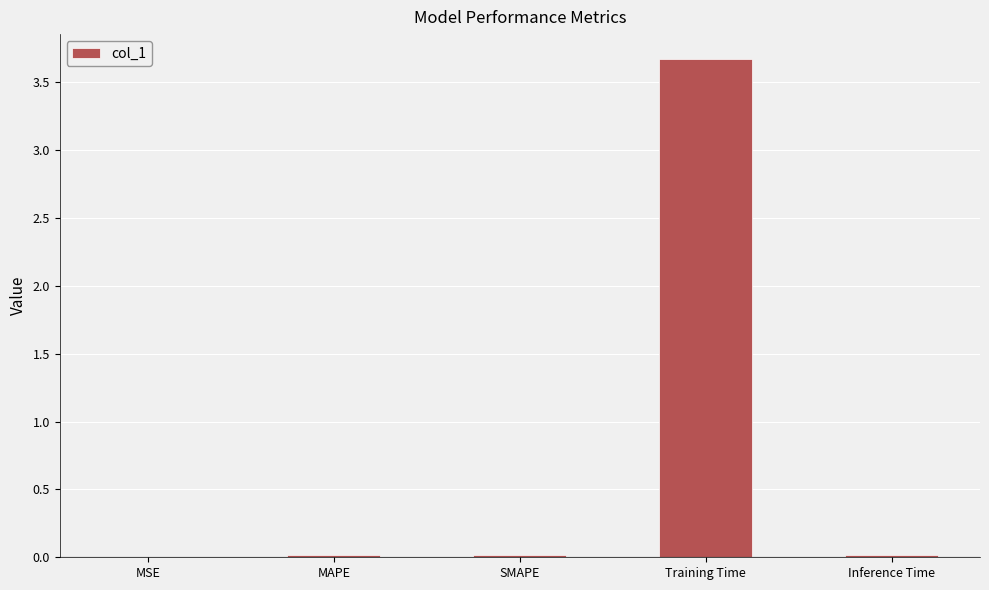

How many series are shown in this chart?

1